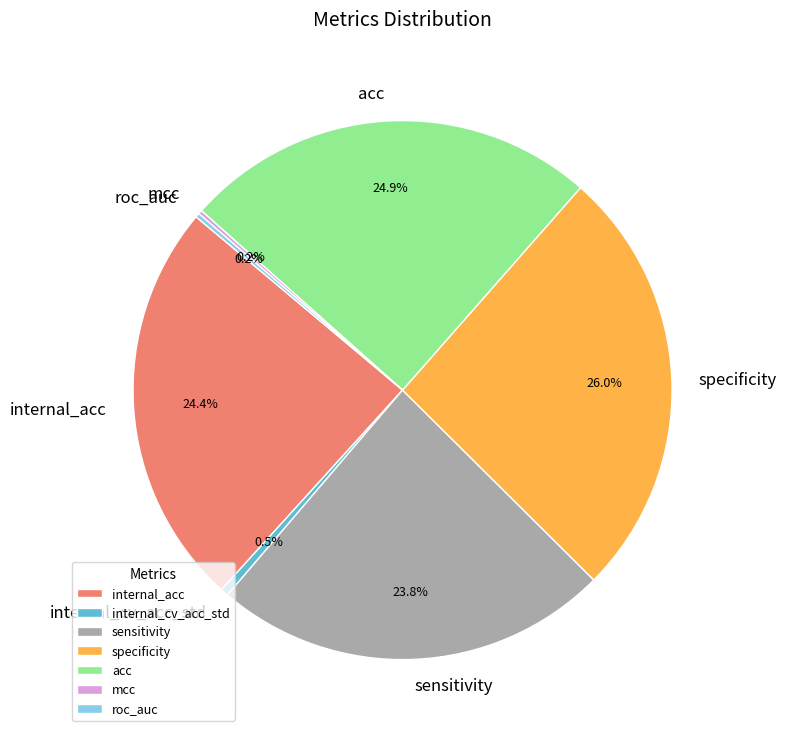

How much of the chart is everything except internal_acc?

75.6%